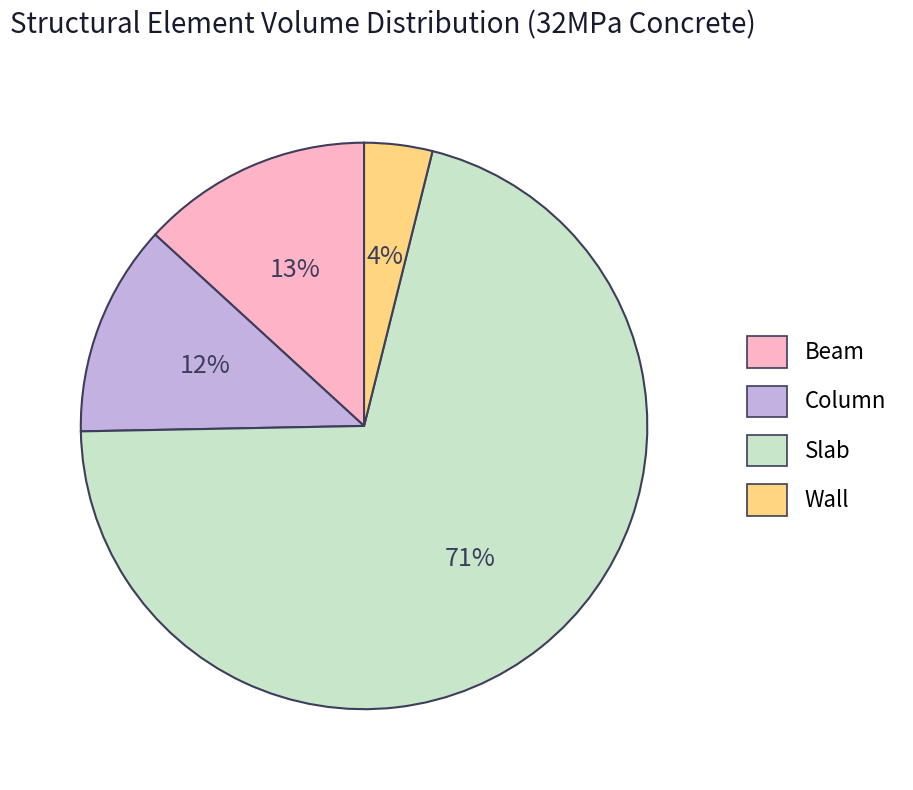

To the nearest percent, what portion does Wall represent?

4%